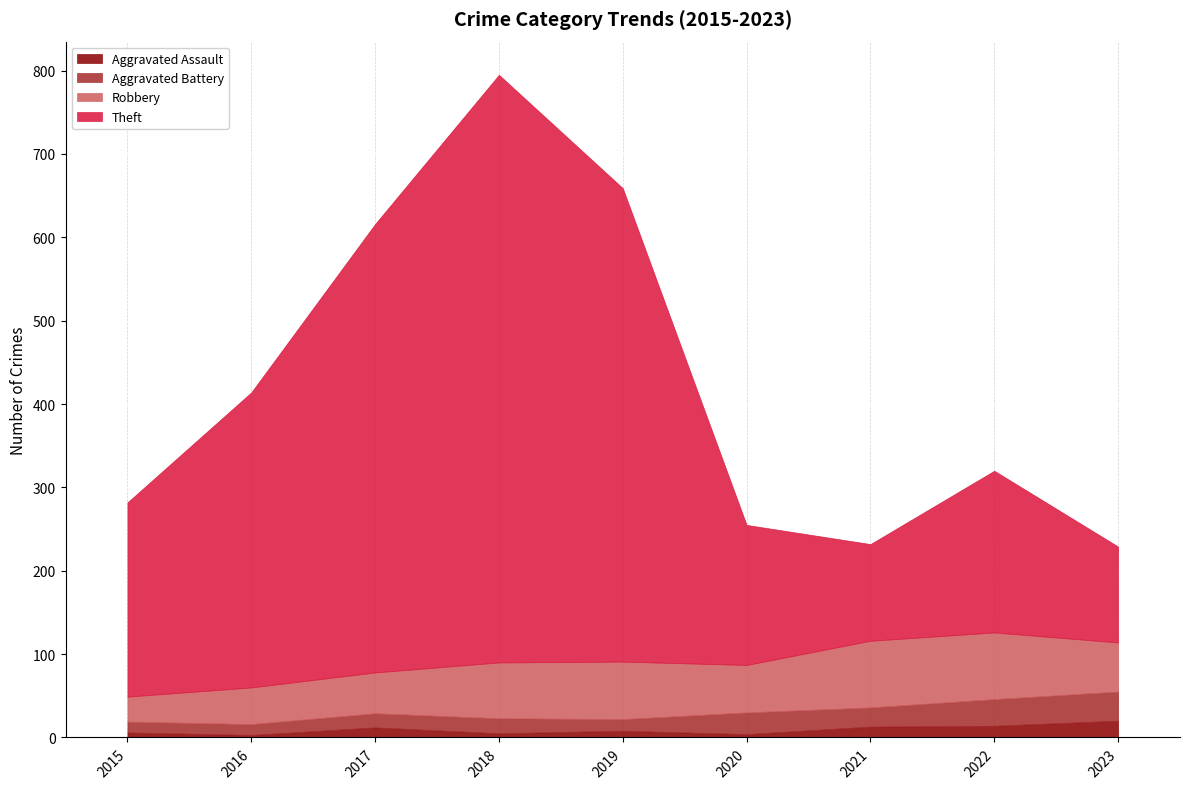

Between 2018 and 2020, which is larger?

2018